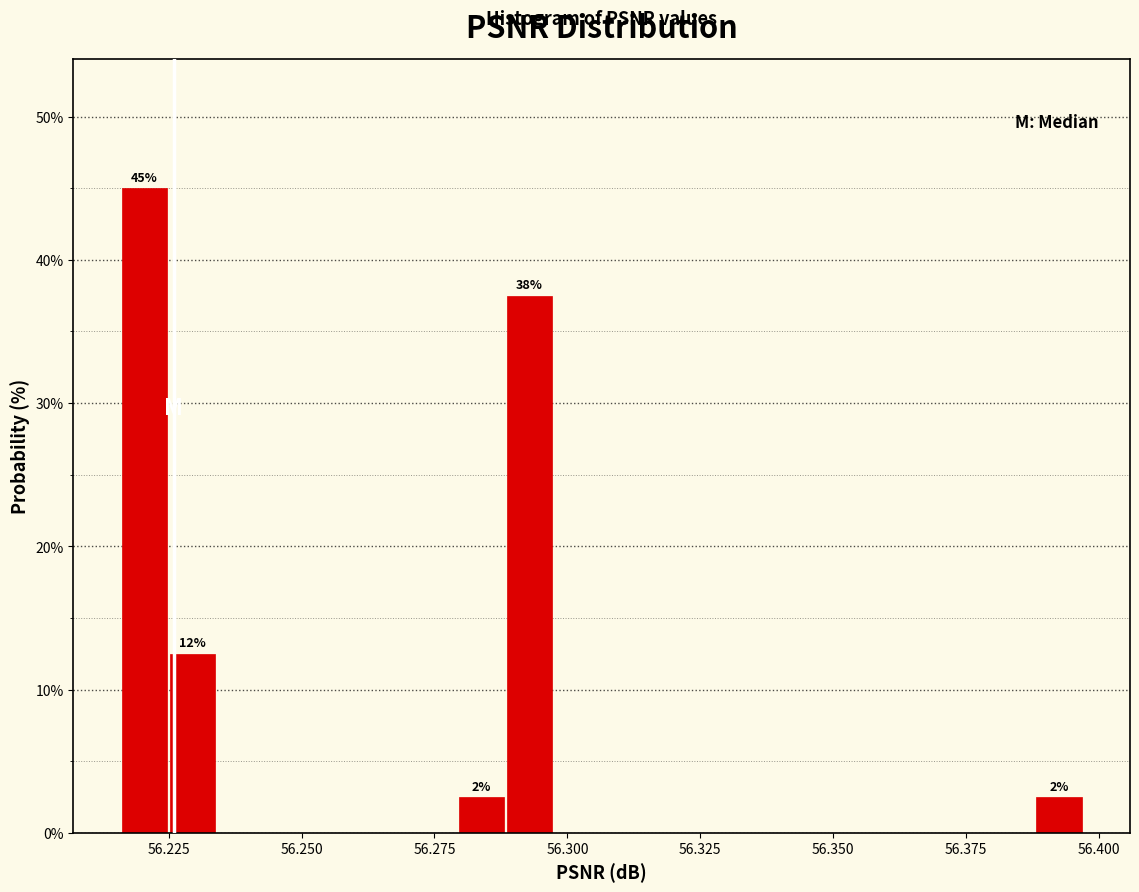

Read against the x-axis, roughly where is the centre of the tallest bar?

56.220